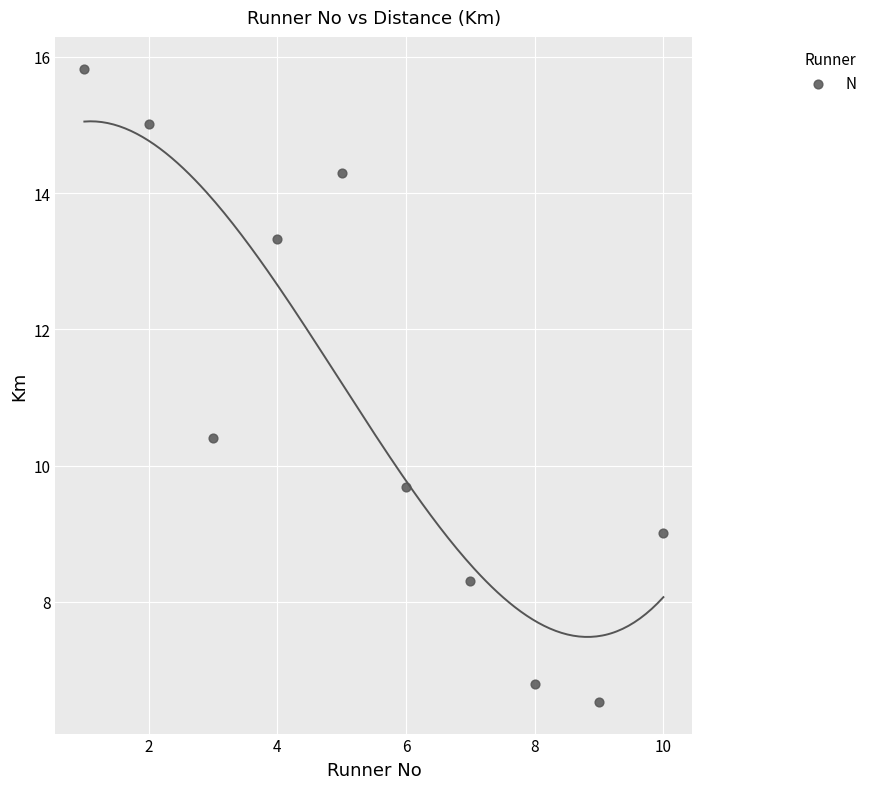

What is the range of Y values (max minus min)?

9.3